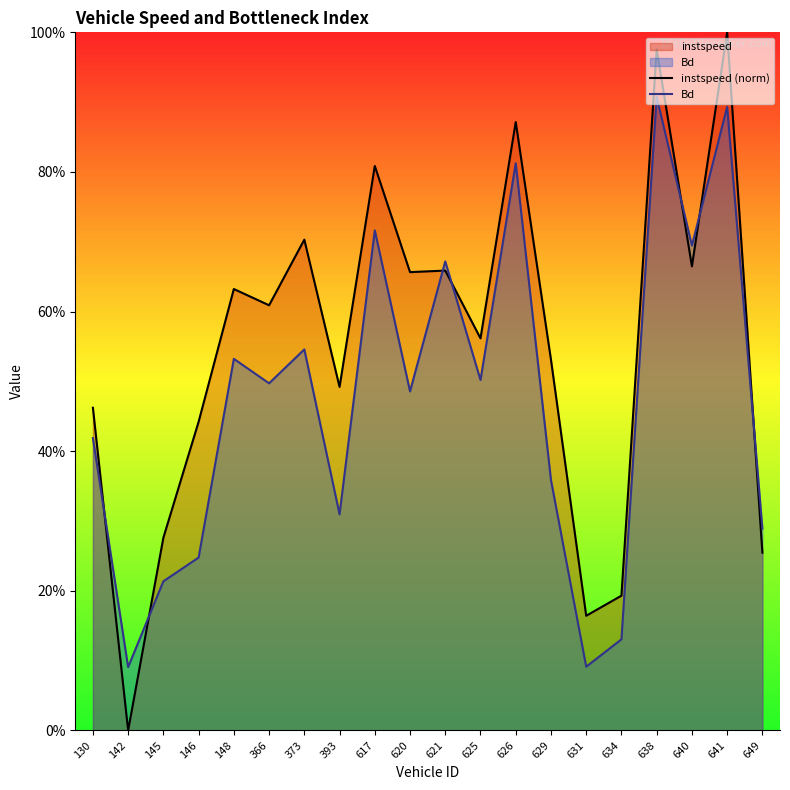

List the series in order of their overall mean, highest first.

instspeed (norm), Bd